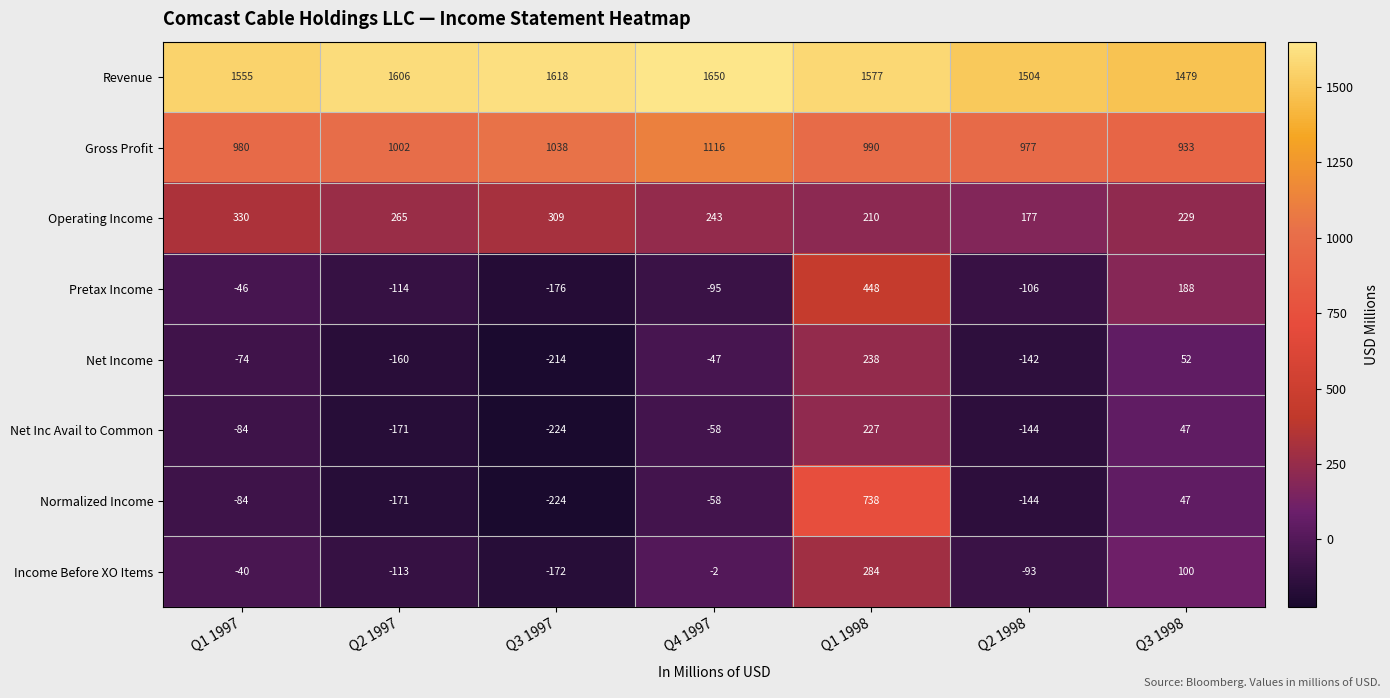

Which category has the highest value in the Gross Profit series?

Q4 1997